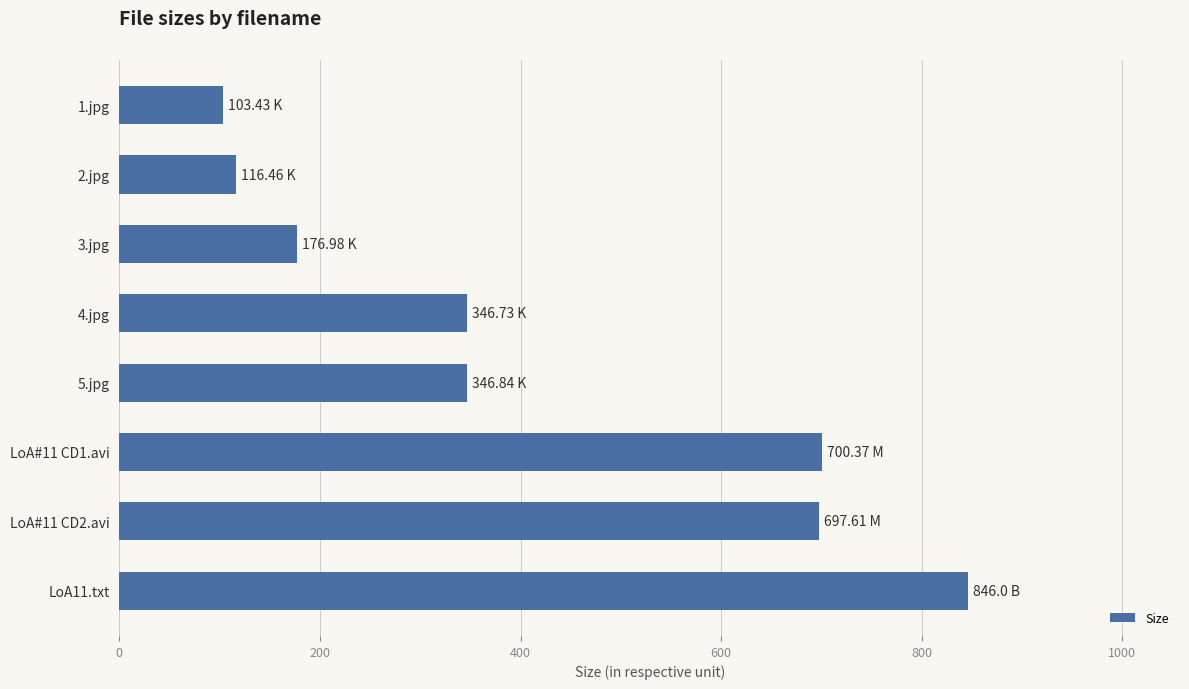

What is the change in value from 5.jpg to LoA#11 CD2.avi?

+350.8